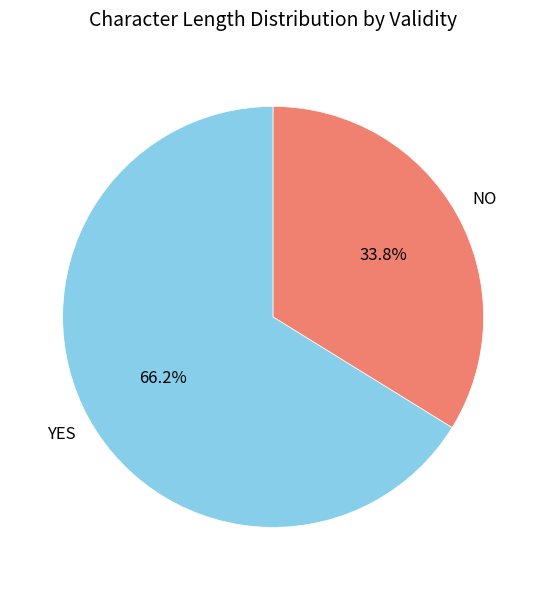

Which category has the biggest portion of the pie?

YES